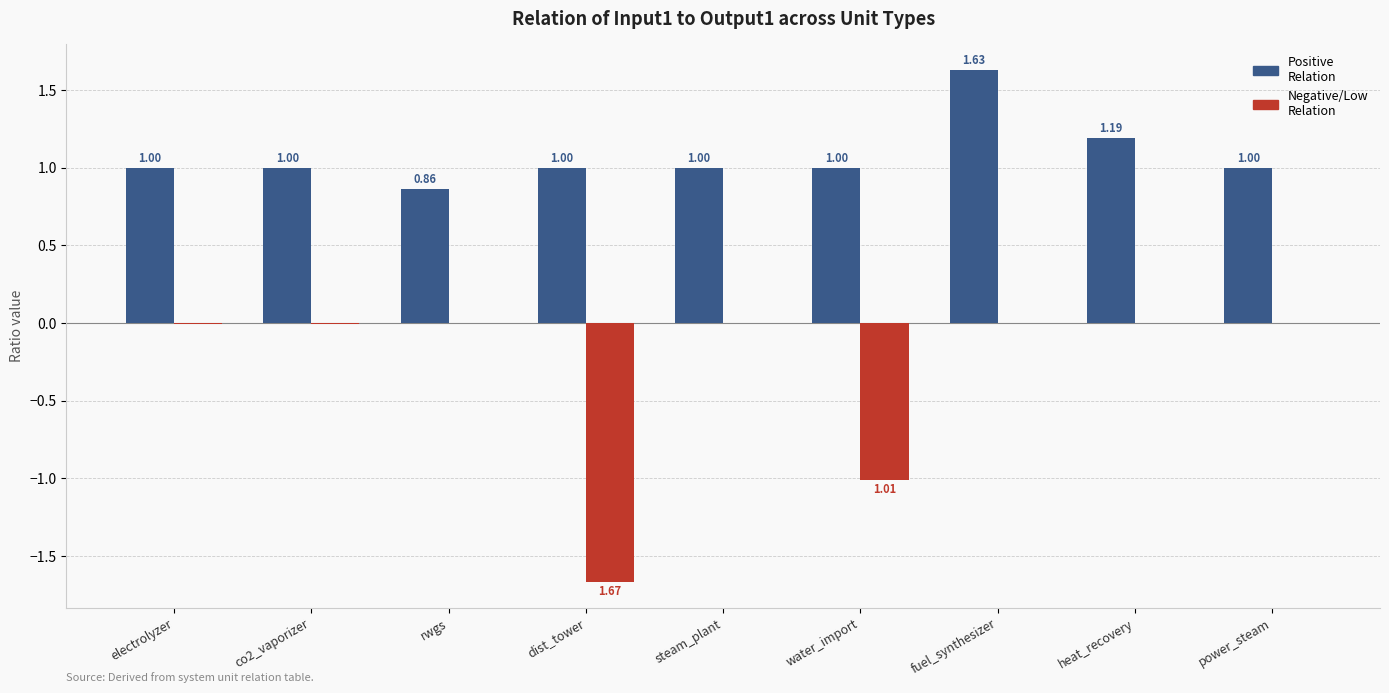

Which label corresponds to the largest value in the chart?

fuel_synthesizer